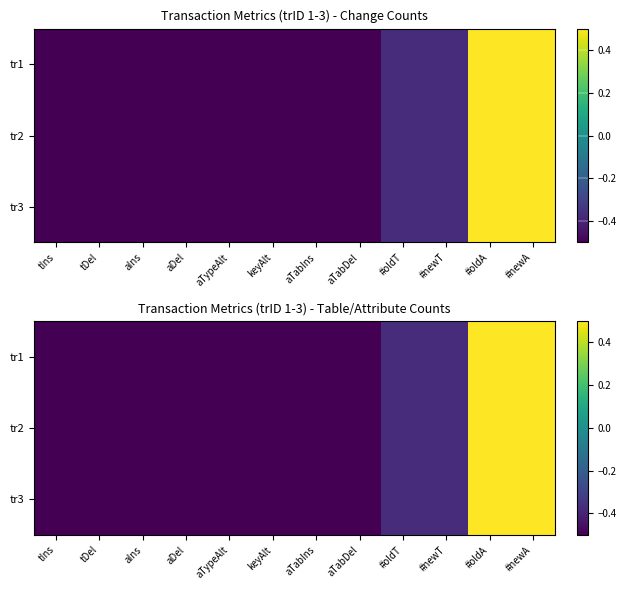

Which category has the lowest value in the tr1 series?

tIns